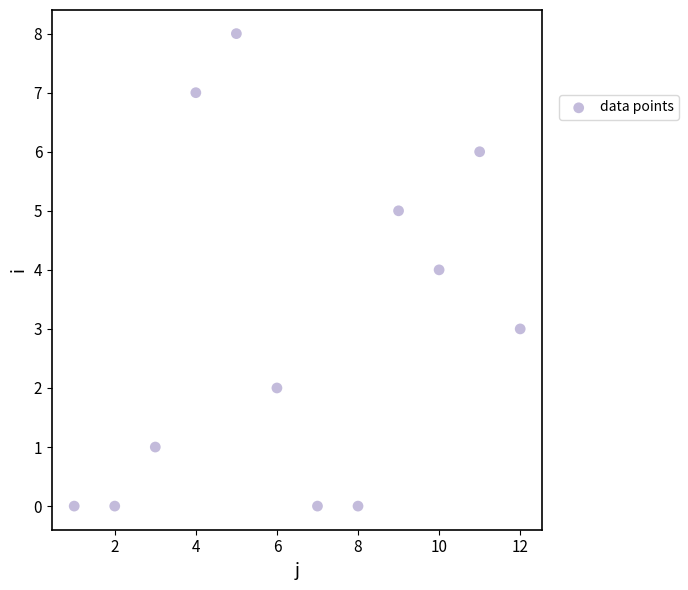

What is the range of Y values (max minus min)?

8